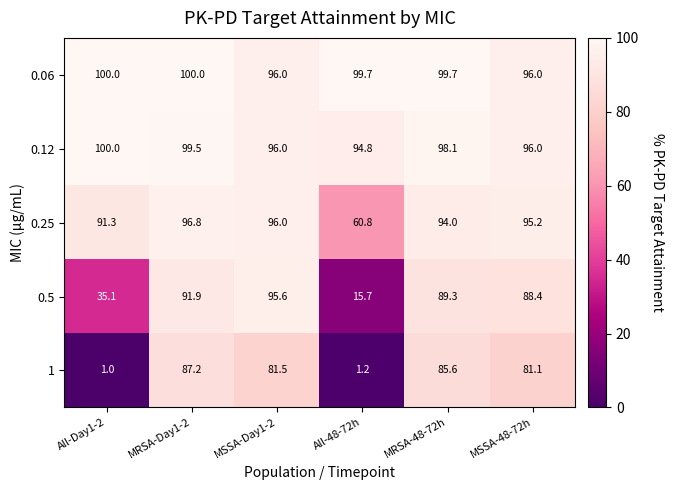

Which series has the widest spread of values?

1